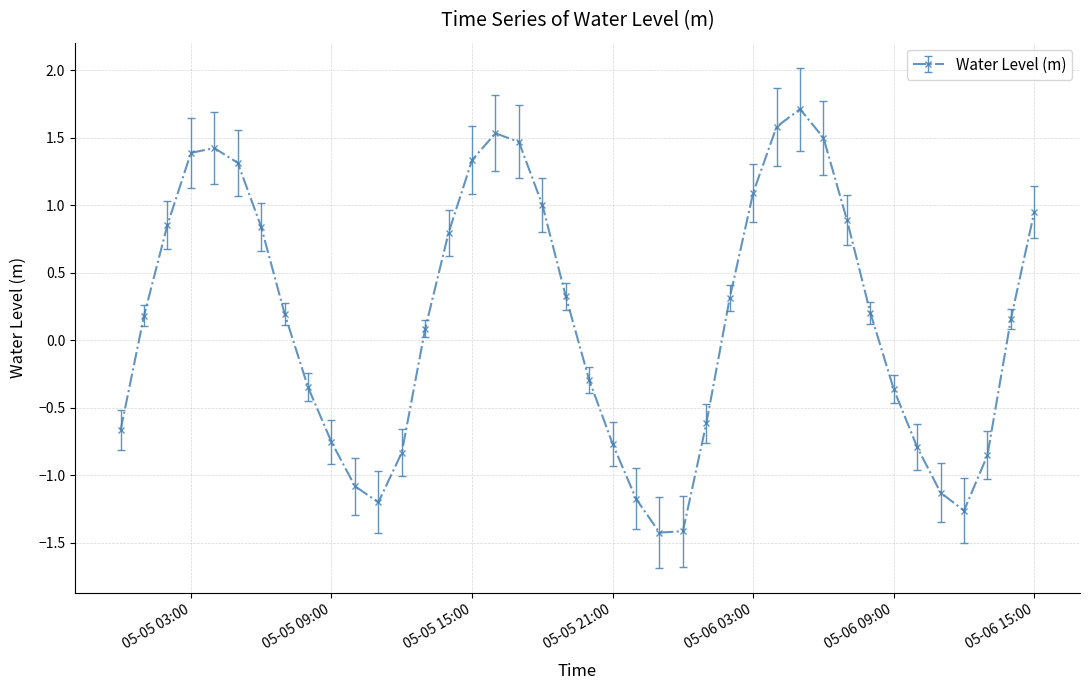

What is the value of the 25th point from the left?

-1.4